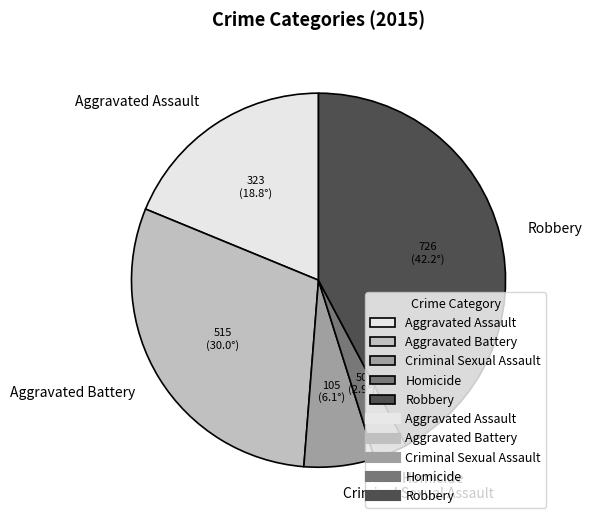

Which has a higher value, Criminal Sexual Assault or Robbery?

Robbery